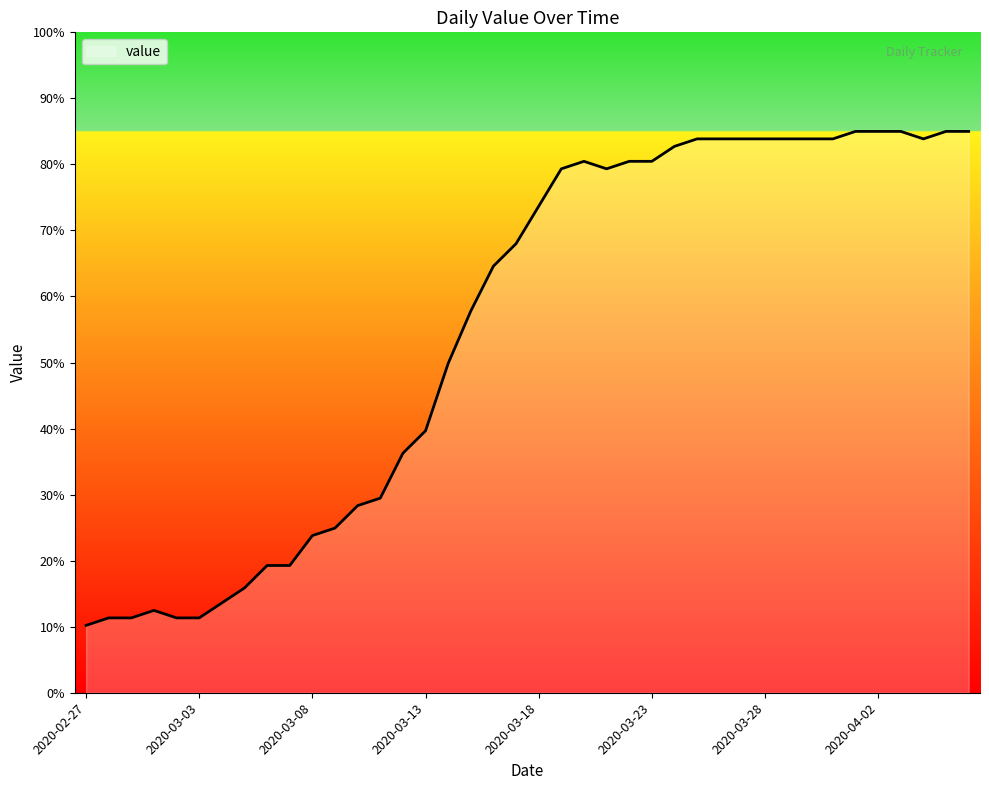

What is the smallest value displayed?

10.2